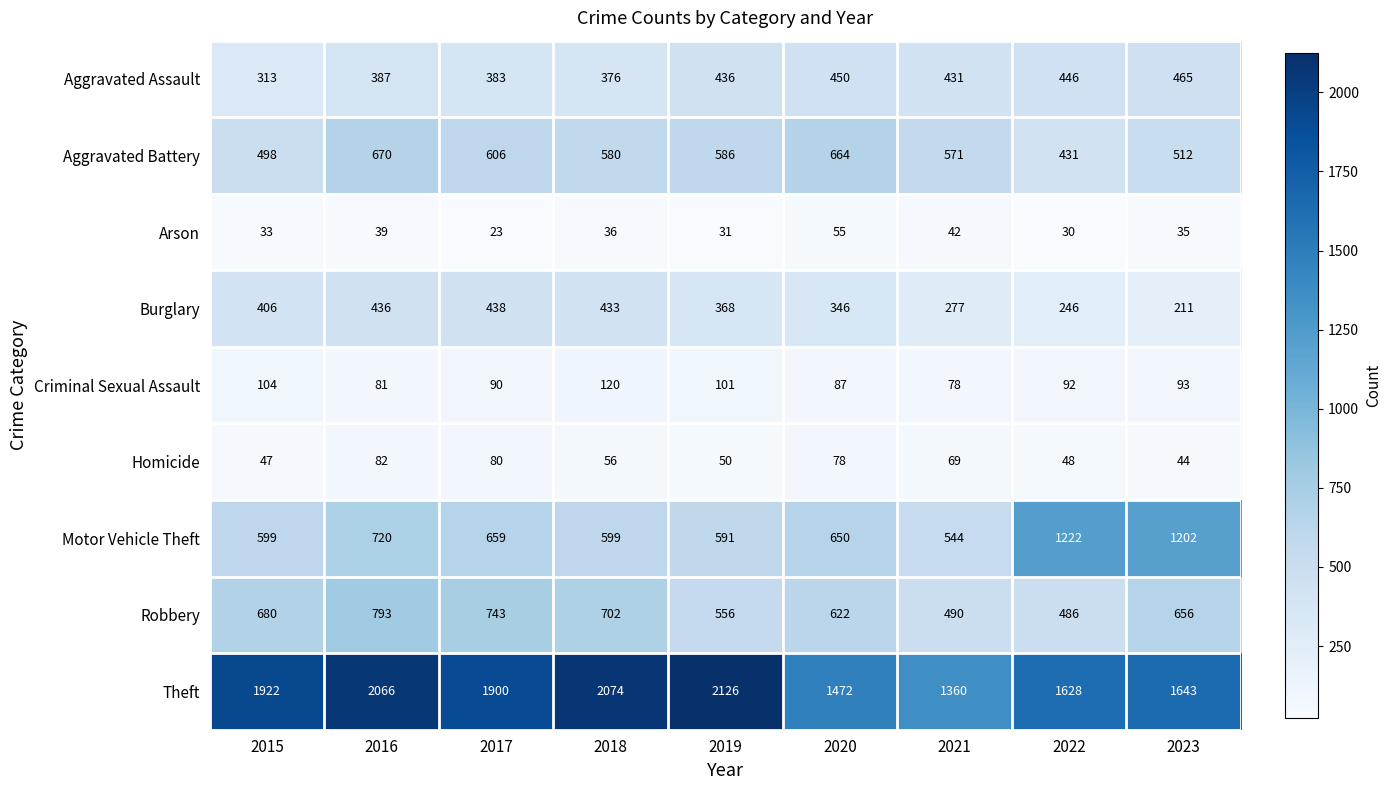

Count the number of categories in the chart.

9